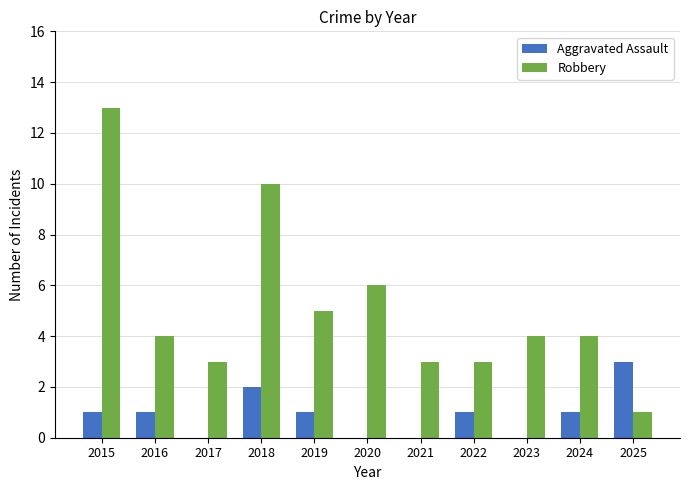

Is the value of Robbery at 2021 greater than the value of Aggravated Assault at 2021?

Yes